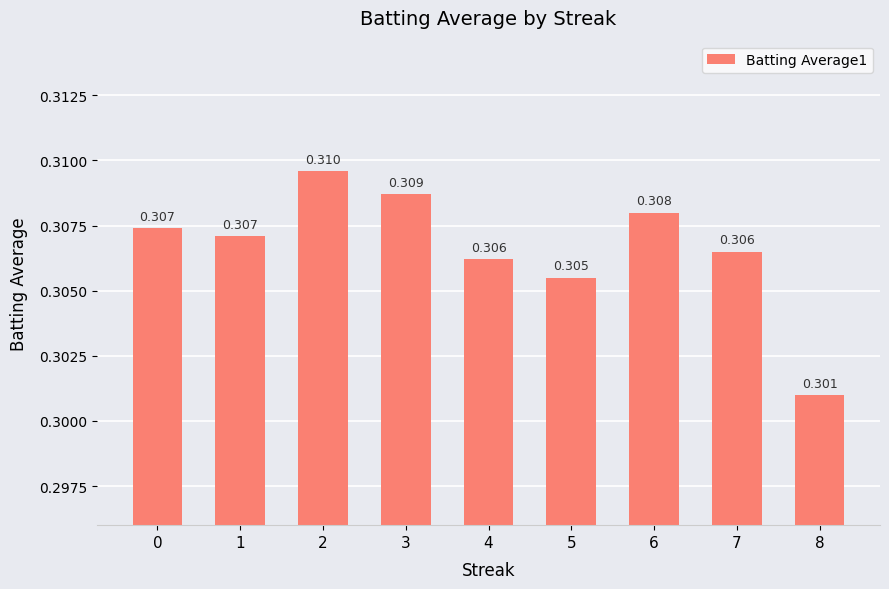

Count the values in the range 0 to 1.

9